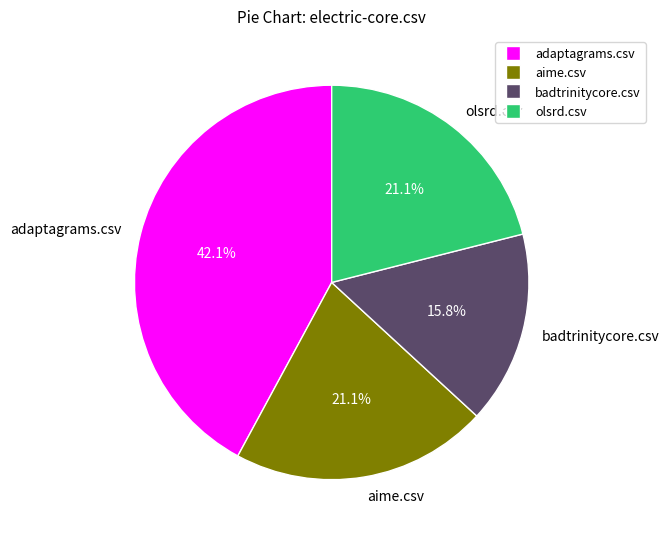

The adaptagrams.csv slice represents 42% of the pie. True or false?

True